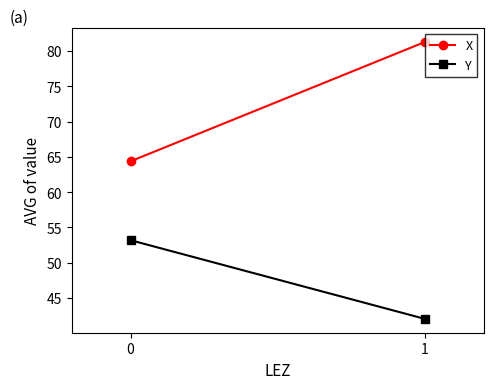

What is the sum of all X values?

145.6